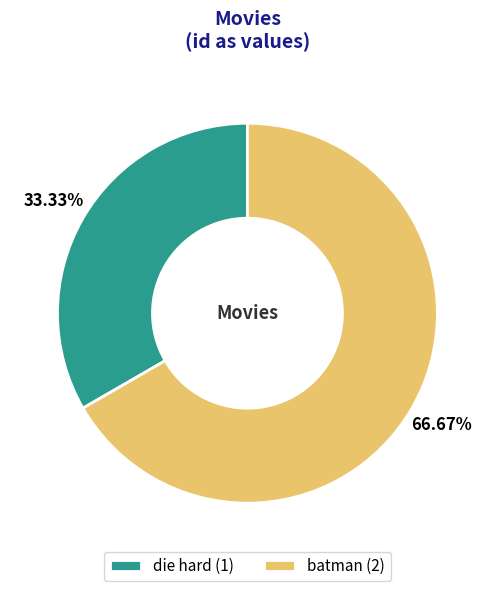

What is the ratio of the value at die hard to the value at batman?

0.5